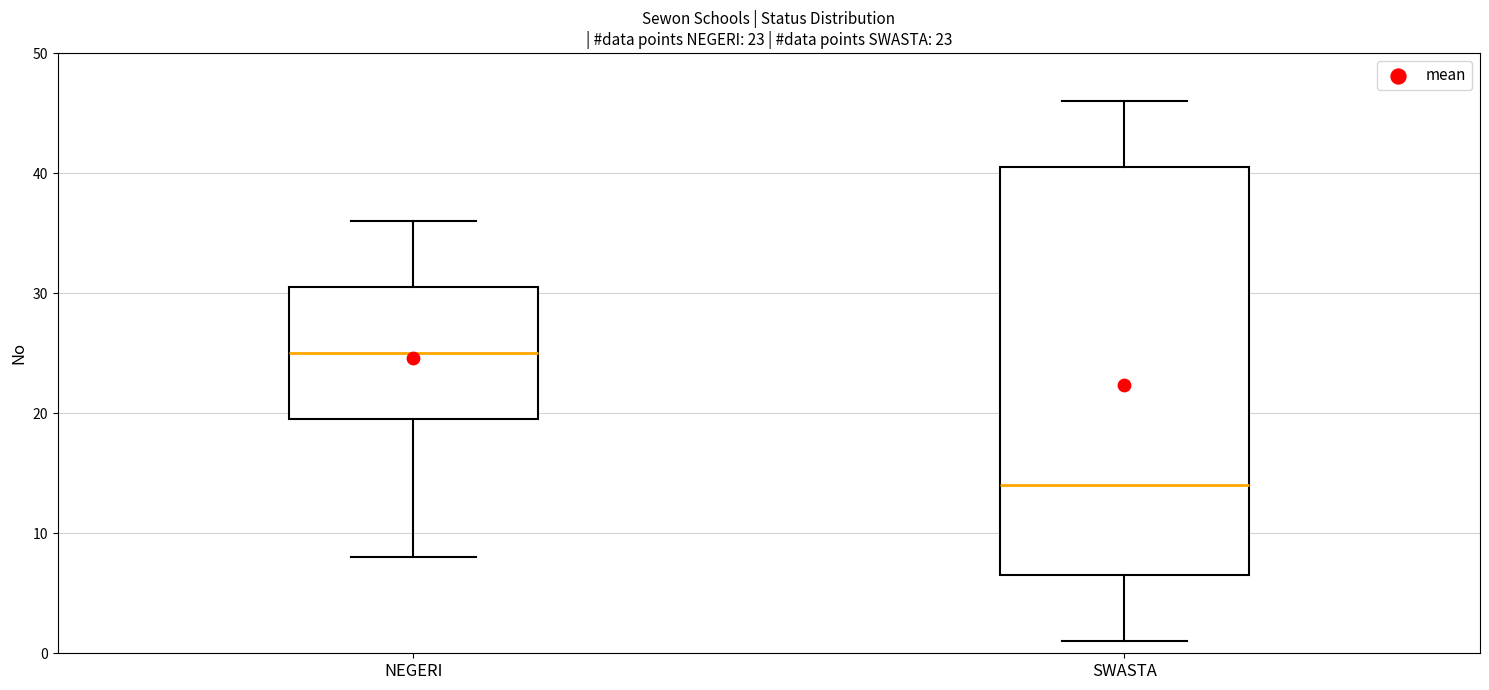

Which box is the tallest, from its lower edge to its upper edge?

SWASTA